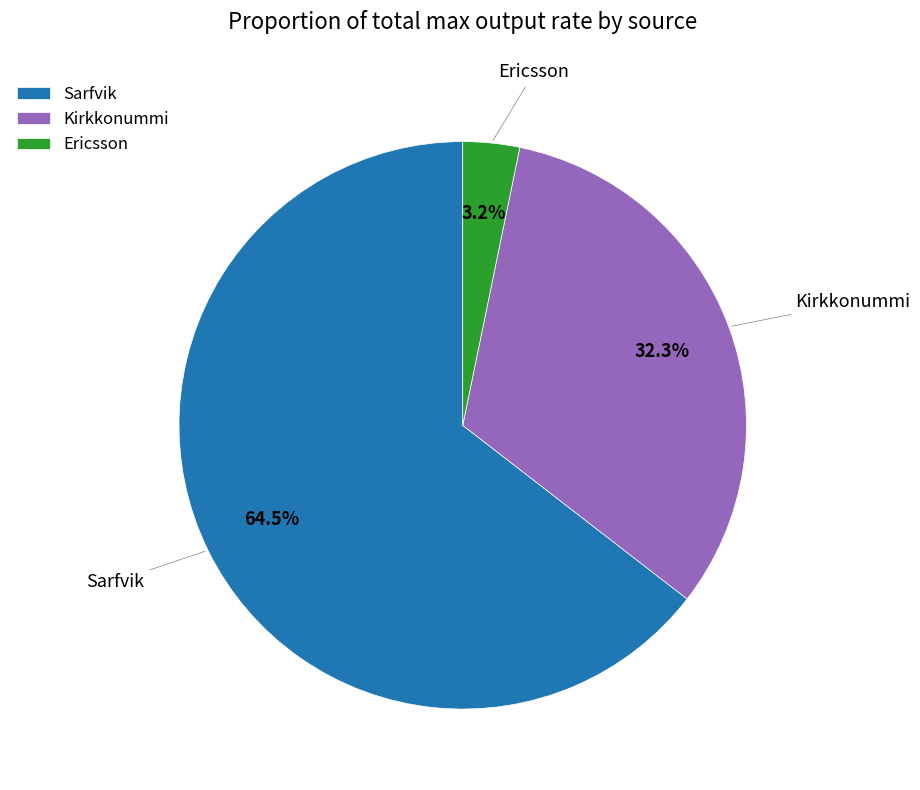

Which has a higher value, Sarfvik or Ericsson?

Sarfvik